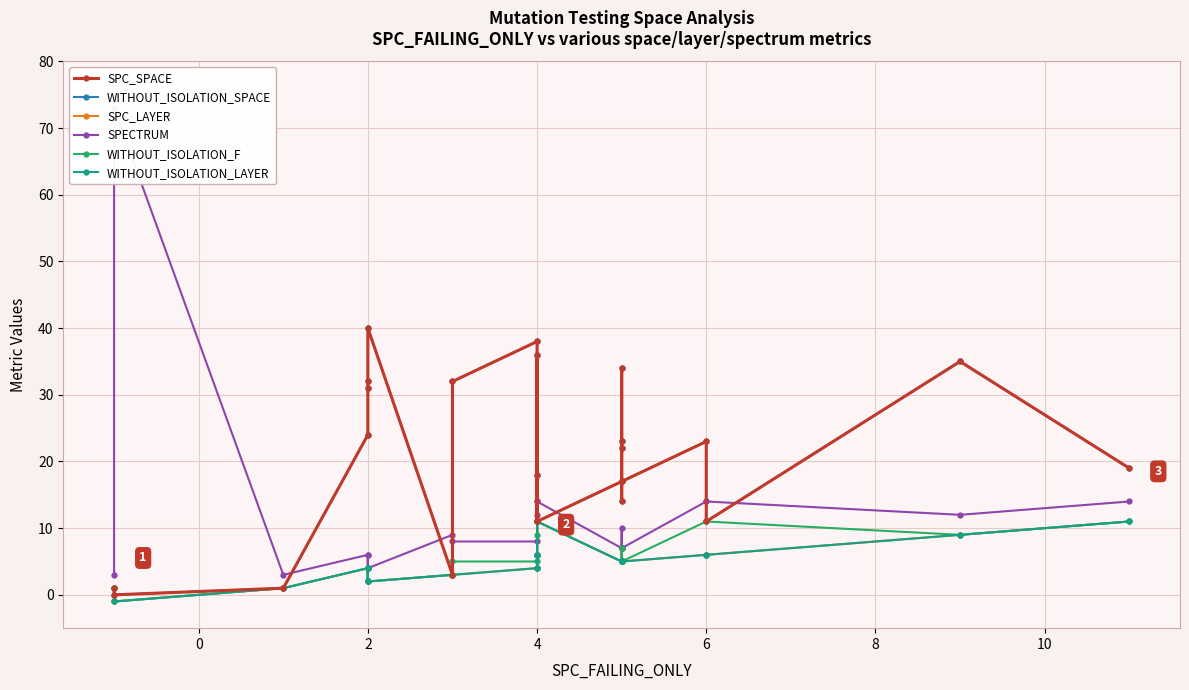

At 8, list the series in order from largest to smallest.

SPC_SPACE, WITHOUT_ISOLATION_SPACE, SPECTRUM, SPC_LAYER, WITHOUT_ISOLATION_F, WITHOUT_ISOLATION_LAYER